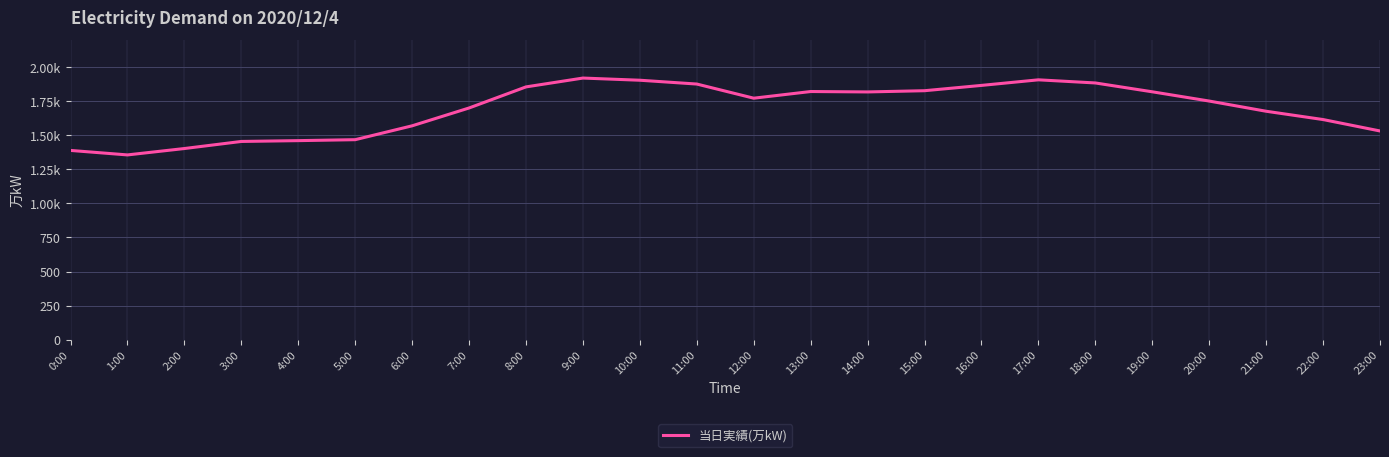

Does the chart have visible grid lines?

Yes